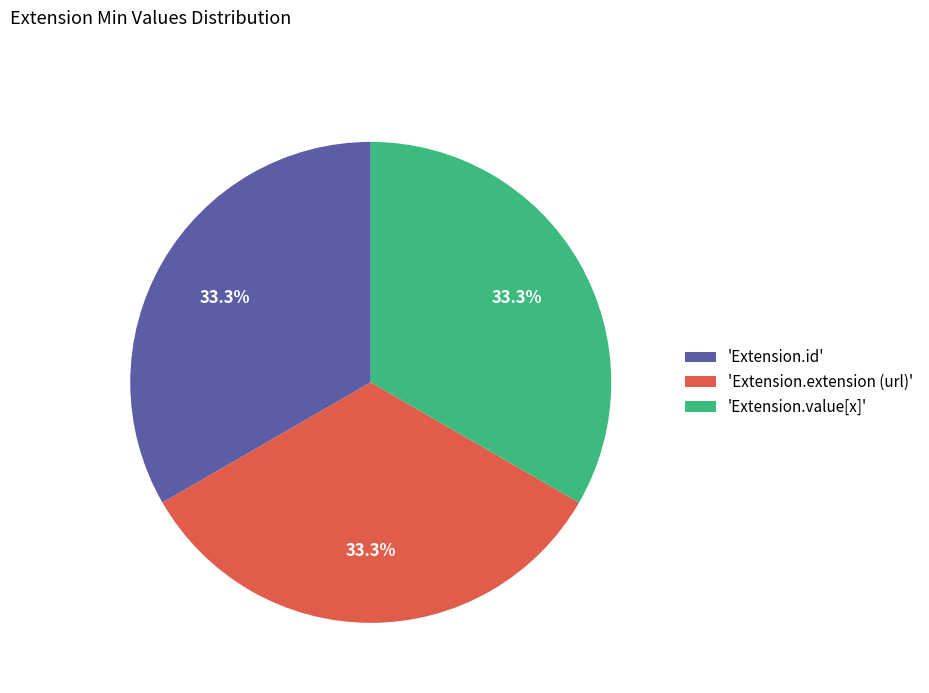

What is the ratio of the value at 'Extension.id' to the value at 'Extension.extension (url)'?

1.0